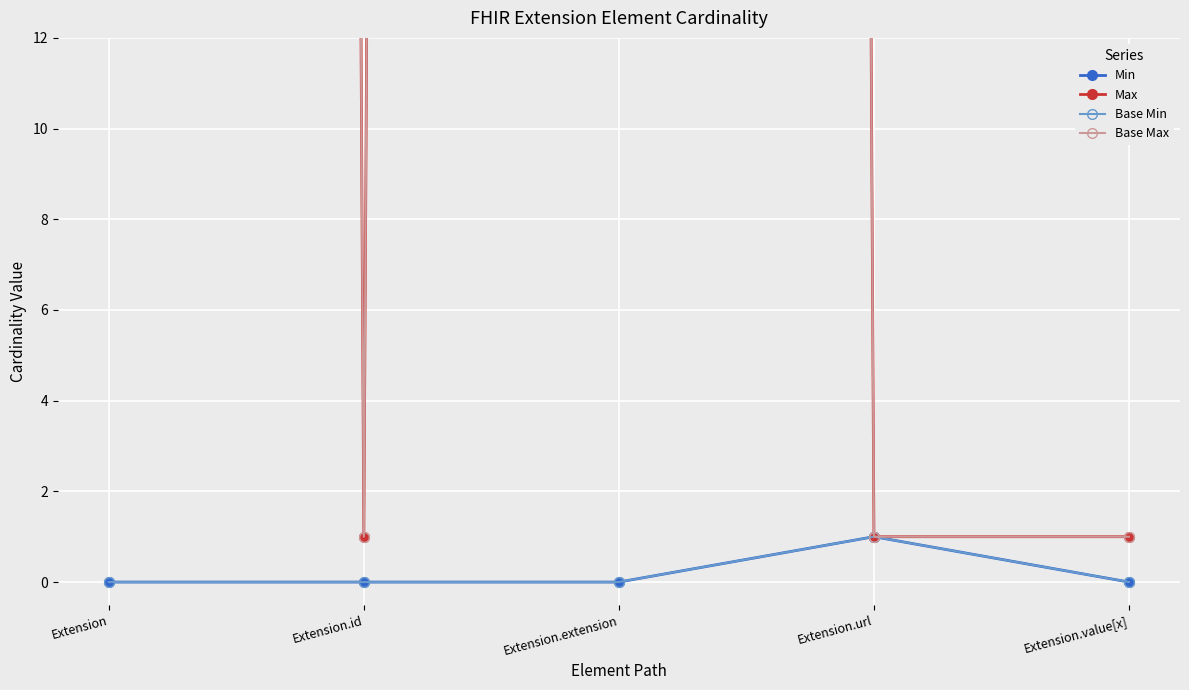

What position from the left is Extension.extension?

3